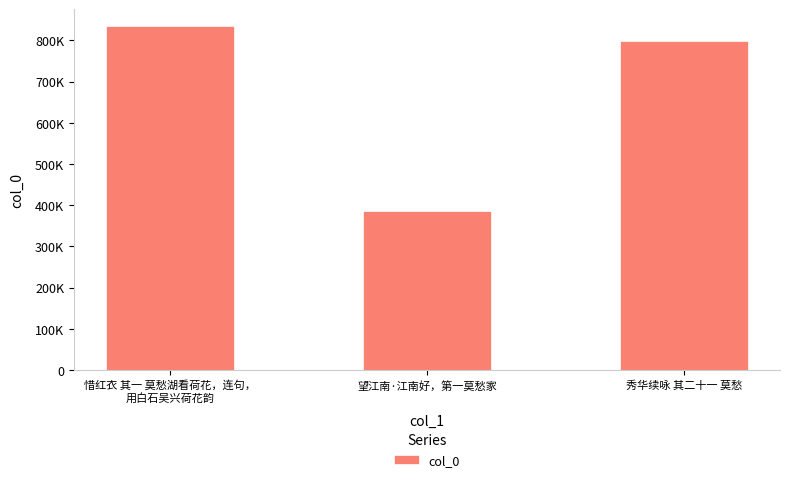

What is the sum of all values?

2019461